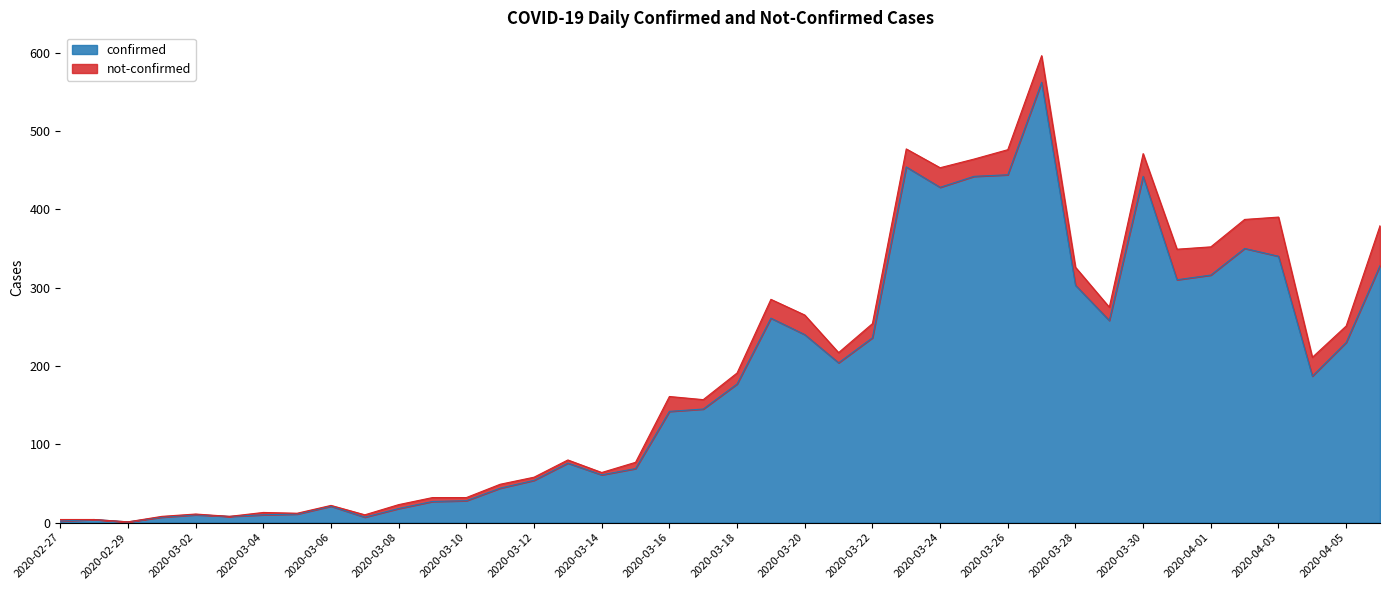

What is the value of the 3rd point from the left?

1